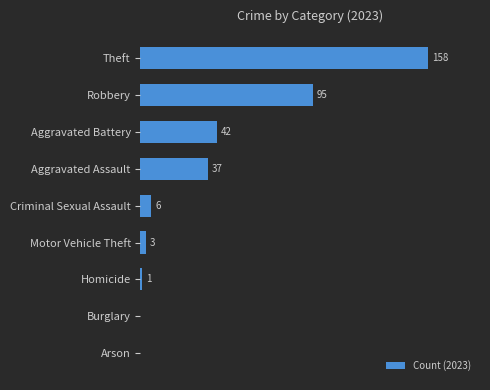

Are the bars horizontal?

Yes